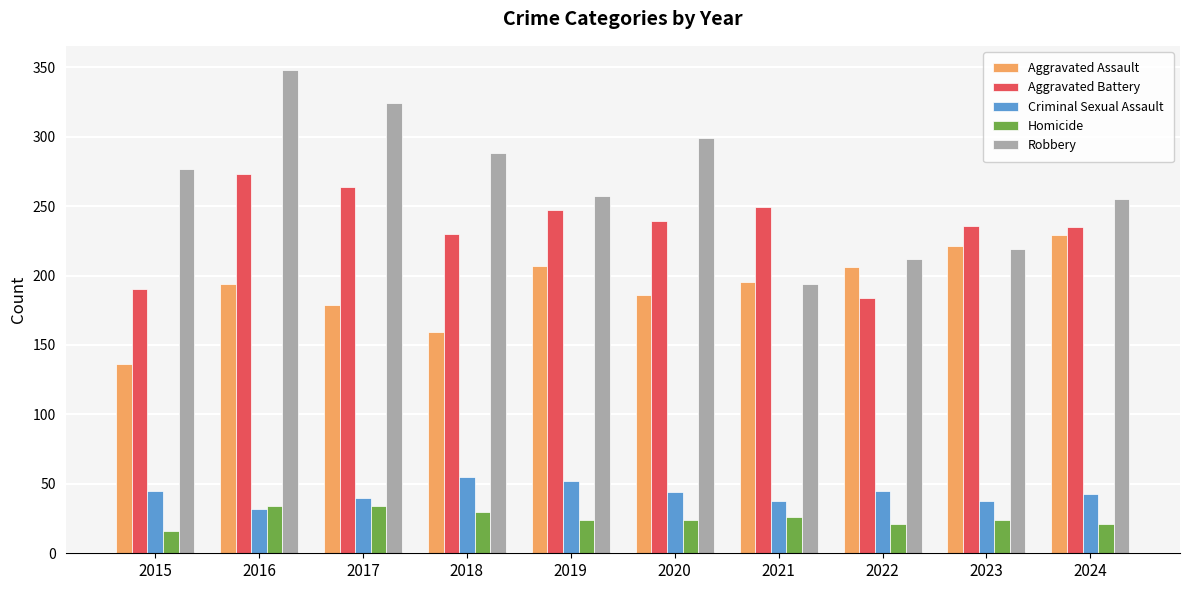

How many bars are there in total?

50